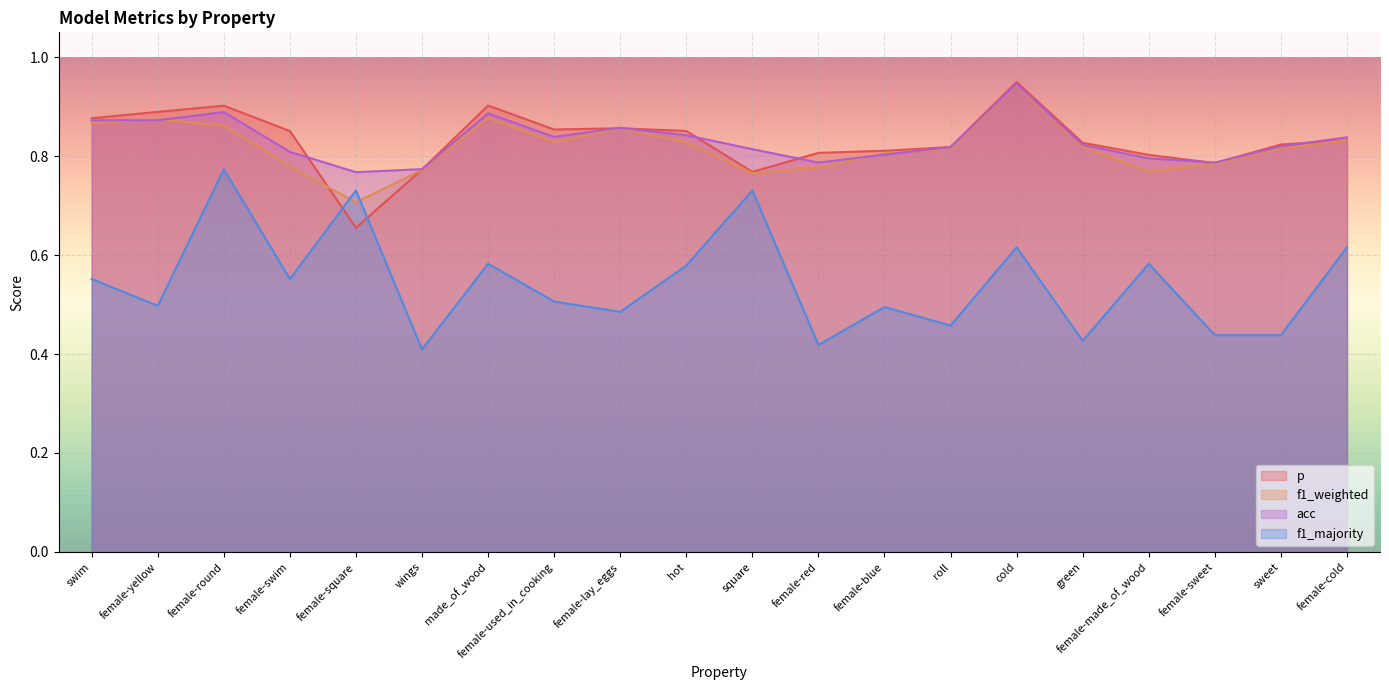

List the series in order of their peak value, highest first.

p, acc, f1_weighted, f1_majority